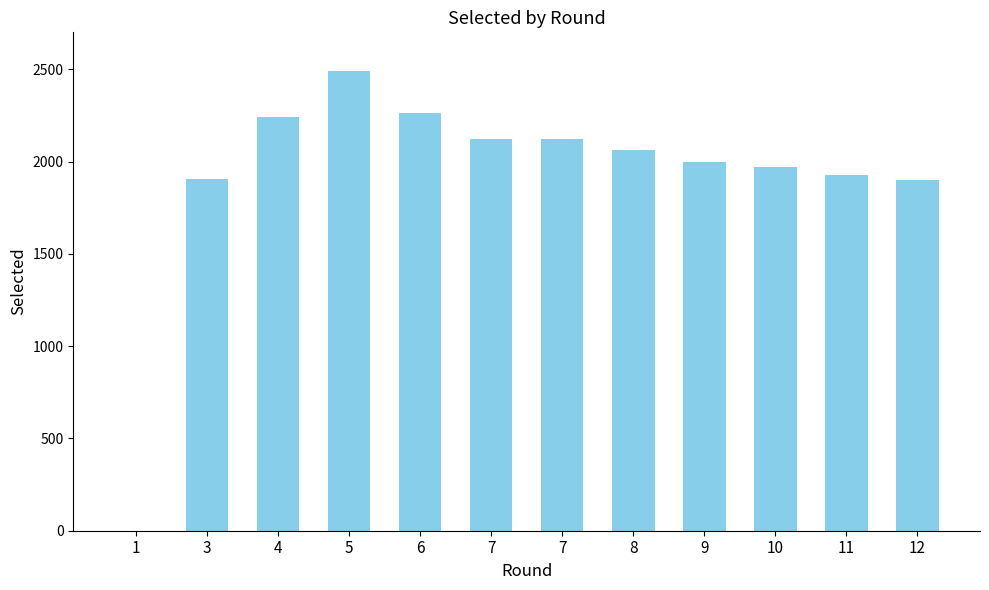

What is the change in value from 3 to 12?

-6